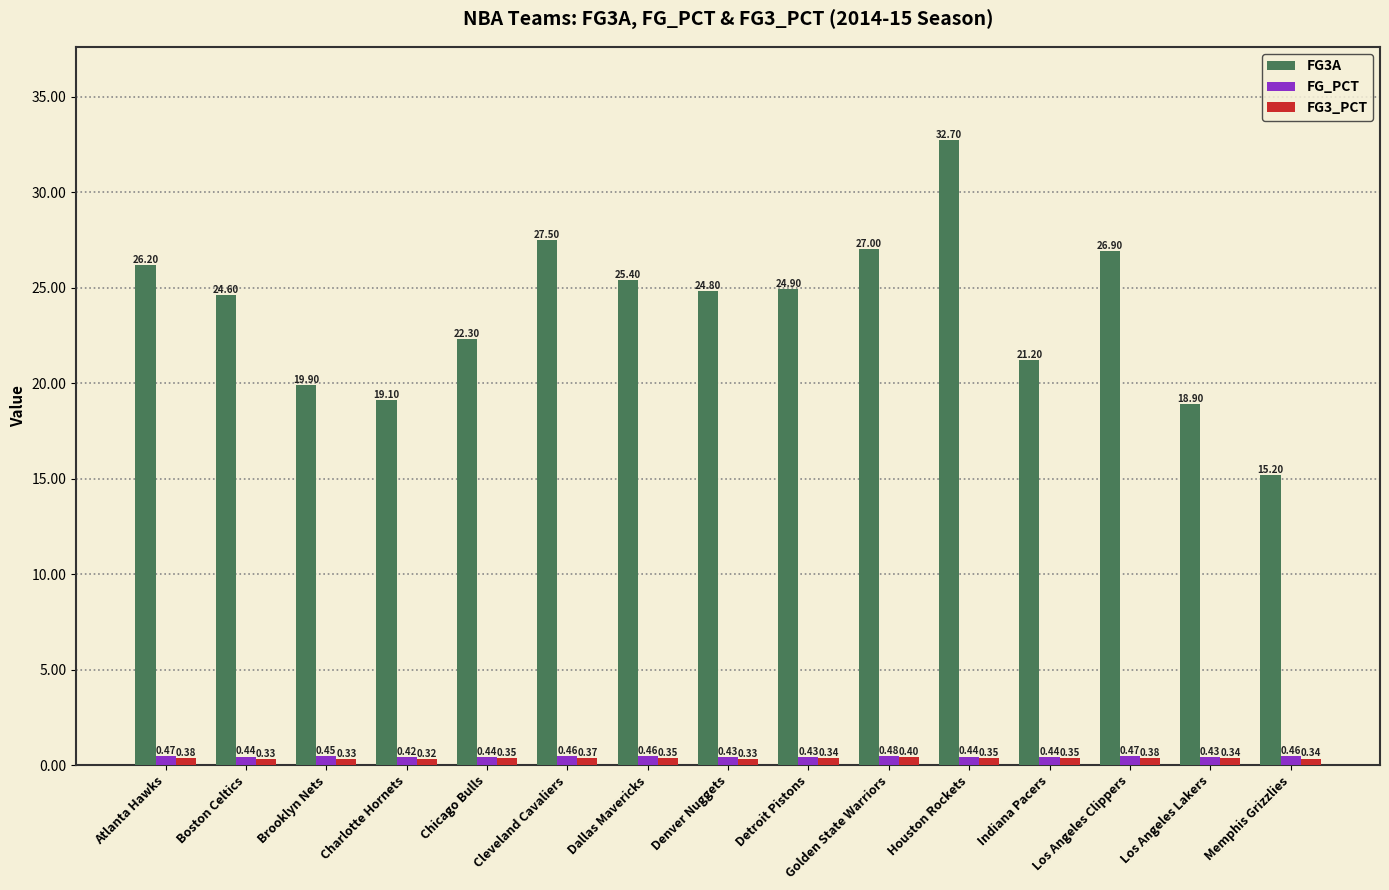

List the labels in order of FG3A value, largest first.

Houston Rockets, Cleveland Cavaliers, Golden State Warriors, Los Angeles Clippers, Atlanta Hawks, Dallas Mavericks, Detroit Pistons, Denver Nuggets, Boston Celtics, Chicago Bulls, Indiana Pacers, Brooklyn Nets, Charlotte Hornets, Los Angeles Lakers, Memphis Grizzlies